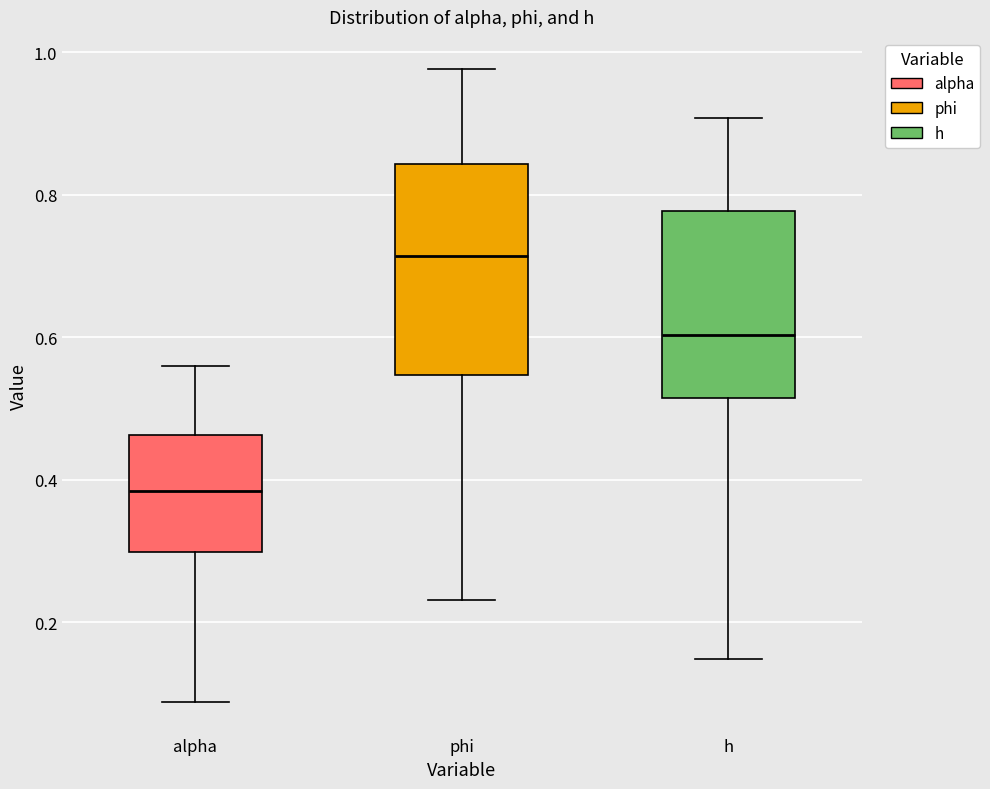

Reading left to right, transcribe this box plot: for each box, give where its median line is, the range the box spans, and where its two whiskers end, as read against the y-axis. The values are not printed on the chart, so give them approximately, as read against the axis.

alpha: median 0.38, box 0.30 to 0.46, whiskers 0.08 to 0.56
phi: median 0.72, box 0.54 to 0.84, whiskers 0.24 to 0.98
h: median 0.60, box 0.52 to 0.78, whiskers 0.14 to 0.90